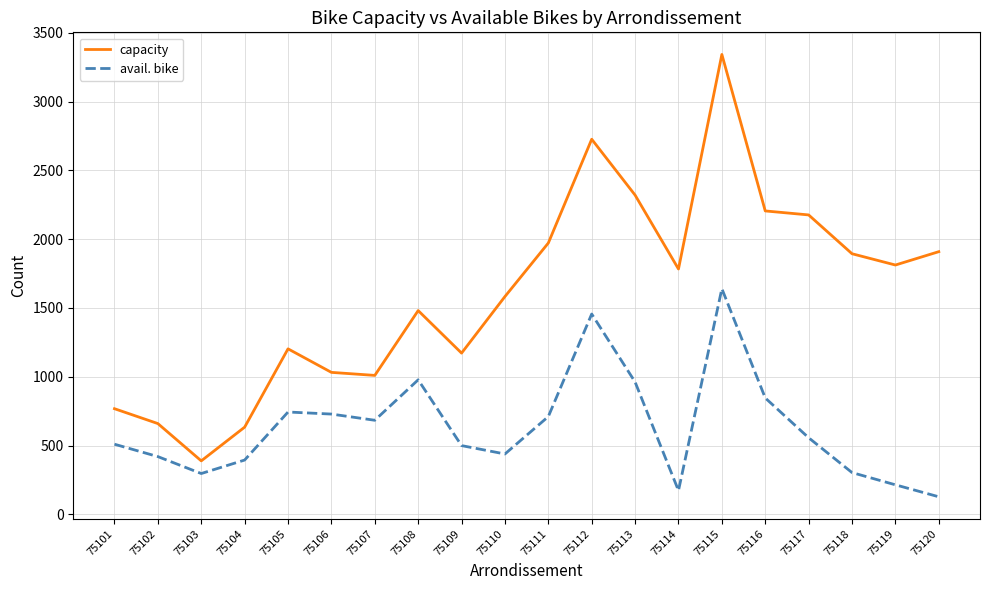

True or false: capacity and avail. bike intersect in this chart.

False